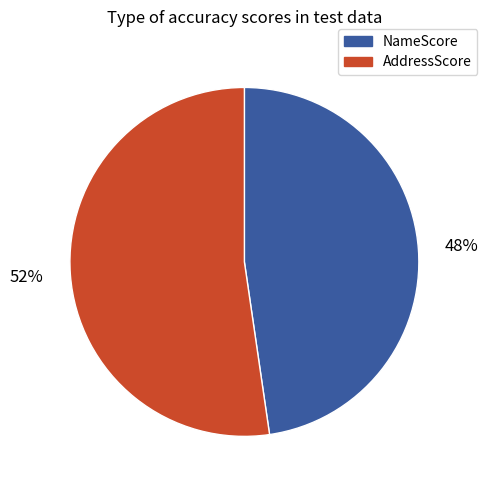

The NameScore slice represents 55% of the pie. True or false?

False